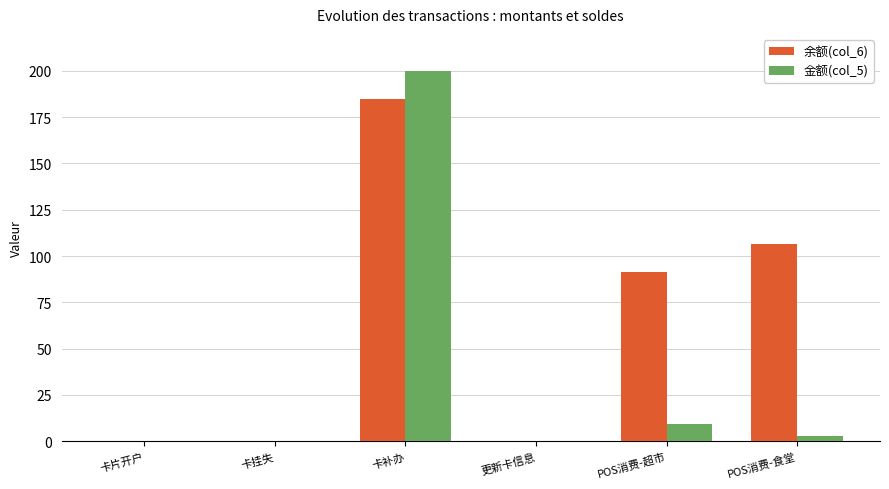

Reading left to right, extract all data points from this chart.

余额(col_6): 0.0	0.0	185.0	0.0	91.4	106.5
金额(col_5): 0.0	0.0	200.0	0.0	9.5	2.9